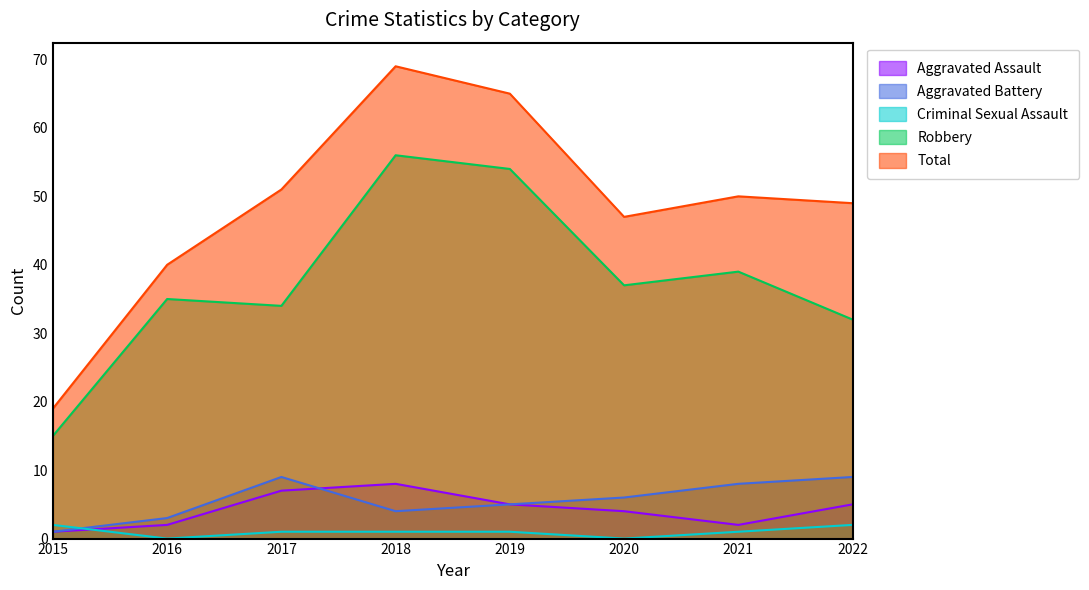

True or false: Robbery and Aggravated Battery intersect in this chart.

False